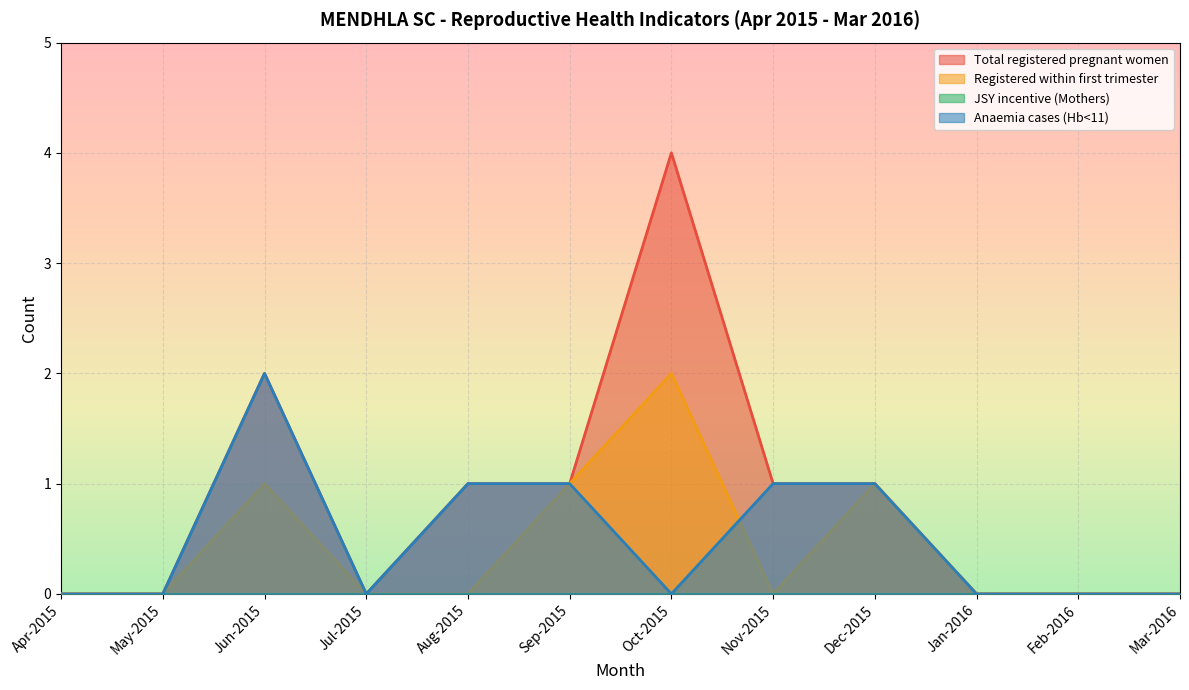

At how many categories does at least one series exceed 3?

1